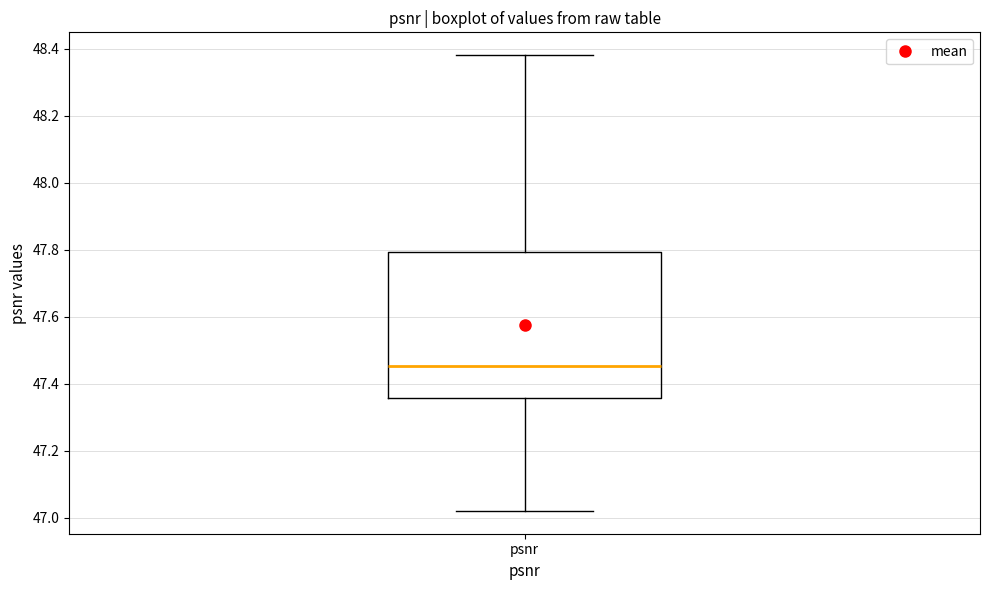

Read this box plot against the y-axis: the position of the median line, the range covered by the box, and the ends of both whiskers. The values are not printed on the chart, so give them approximately, as read against the axis.

median 47.46, box 47.36 to 47.80, whiskers 47.02 to 48.38